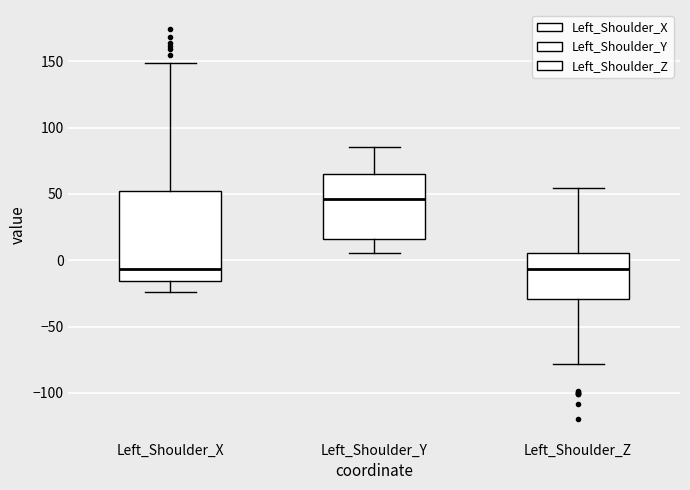

Which box is the tallest, from its lower edge to its upper edge?

Left_Shoulder_X